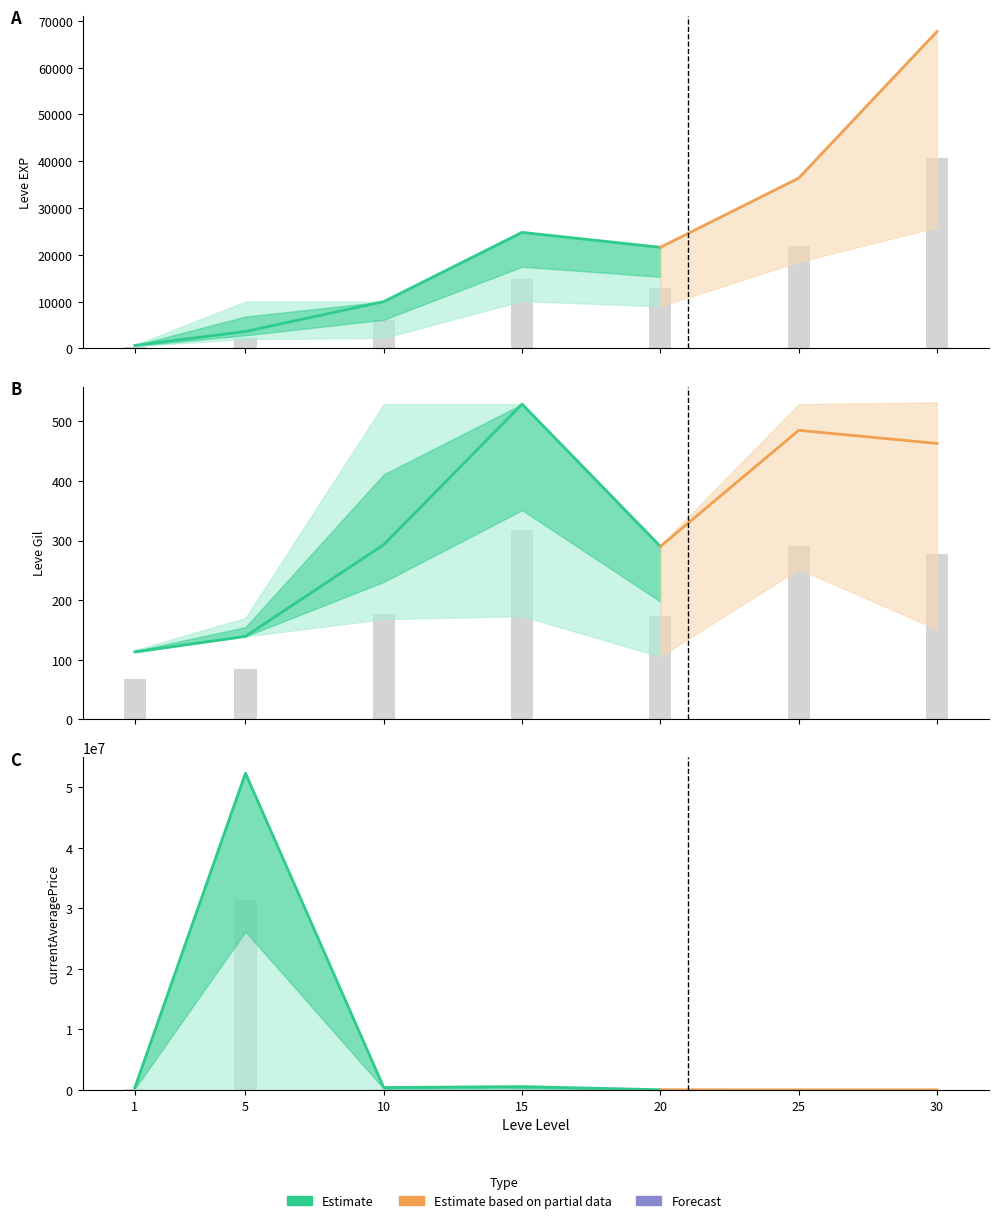

List the series in order of their peak value, highest first.

currentAveragePrice, Leve EXP, Leve Gil